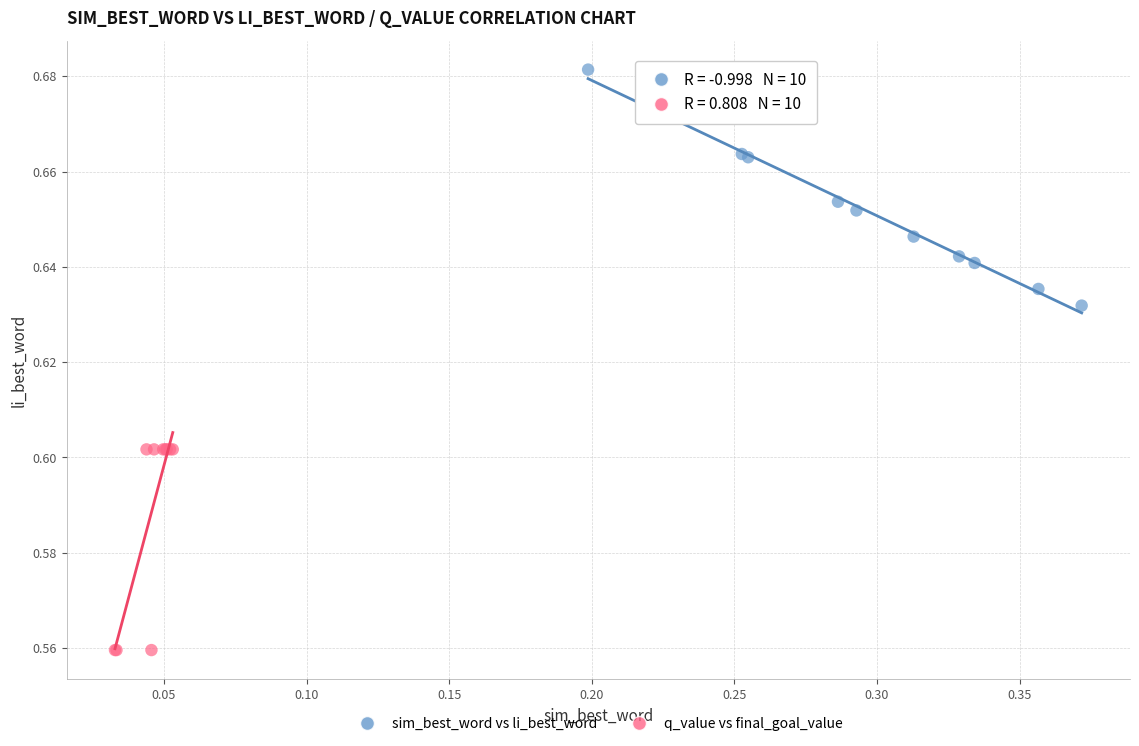

Which series contains the lowest Y value?

q_value vs final_goal_value